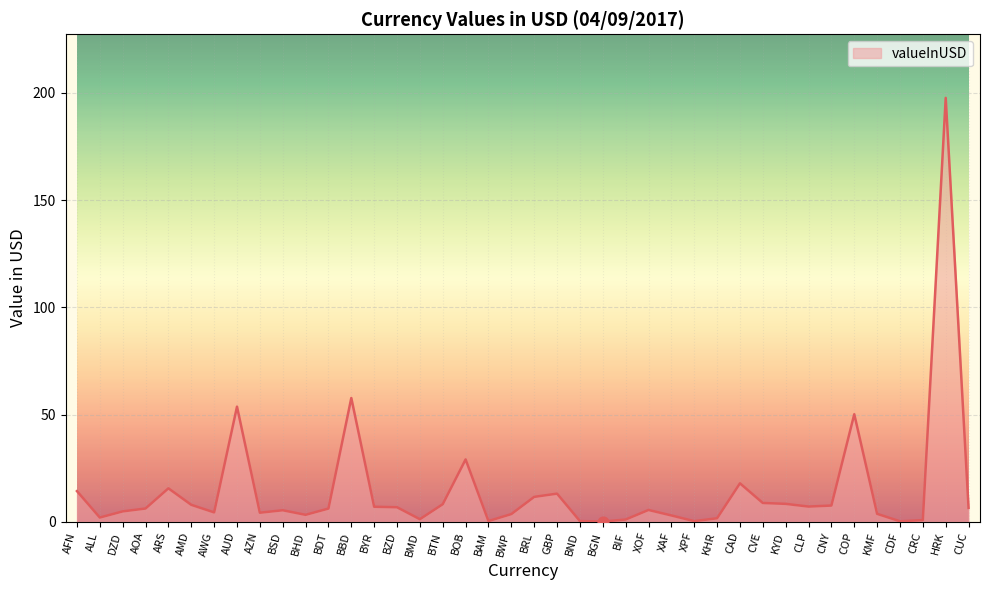

What is the change in value from BTN to BGN?

-8.1